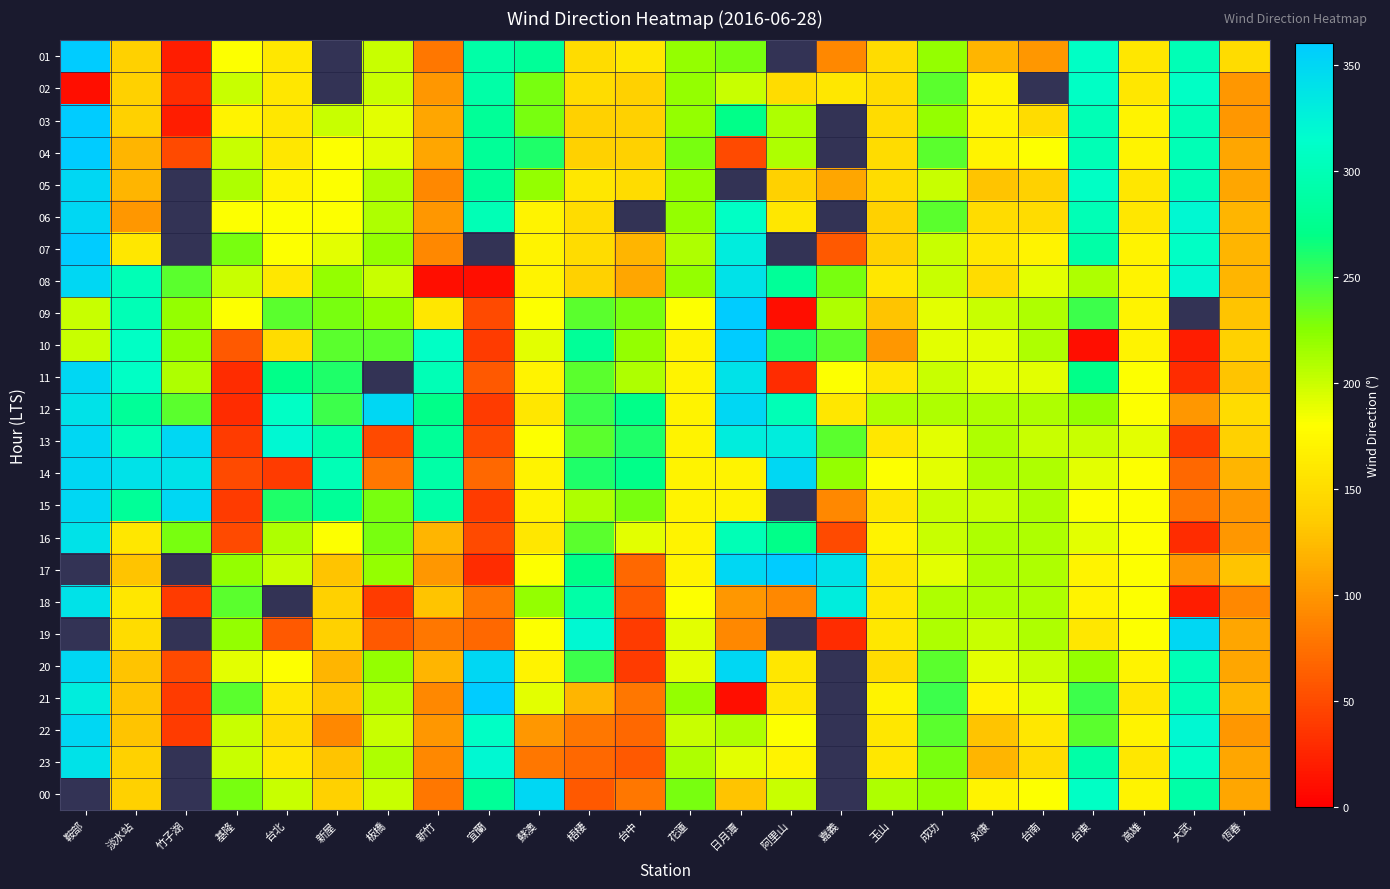

What is the difference between the maximum and minimum values in the 07 series?

300.0